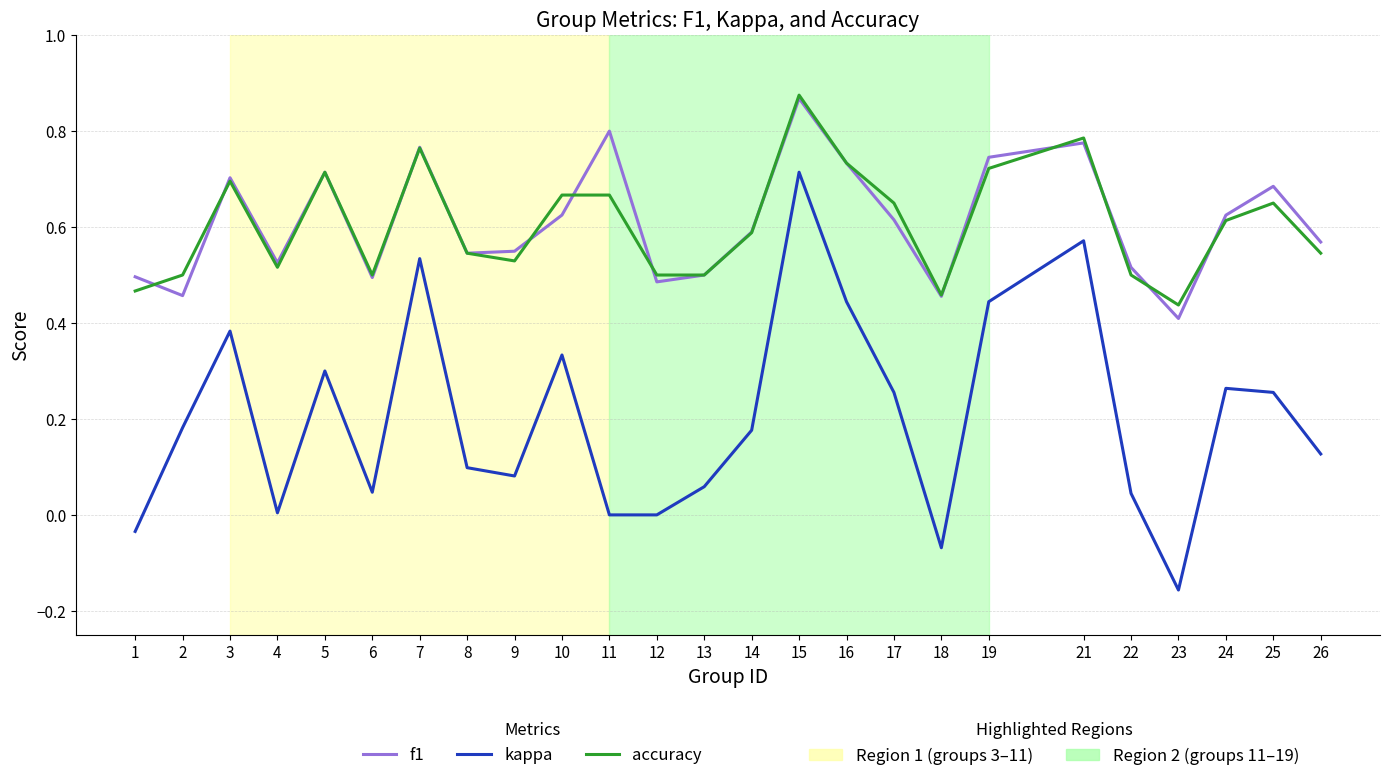

Which label corresponds to the largest value in the chart?

15